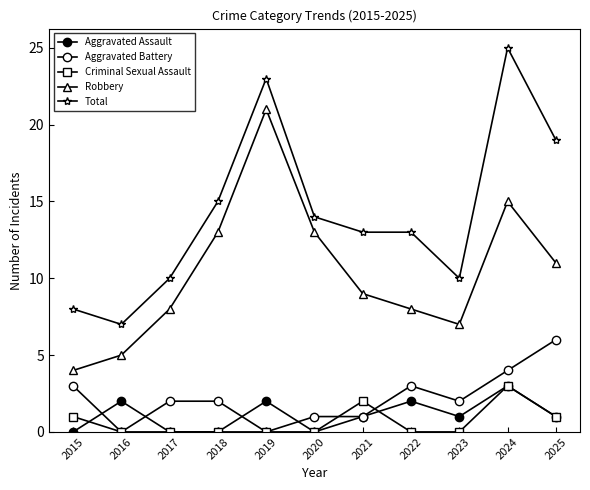

Does the chart have visible grid lines?

No